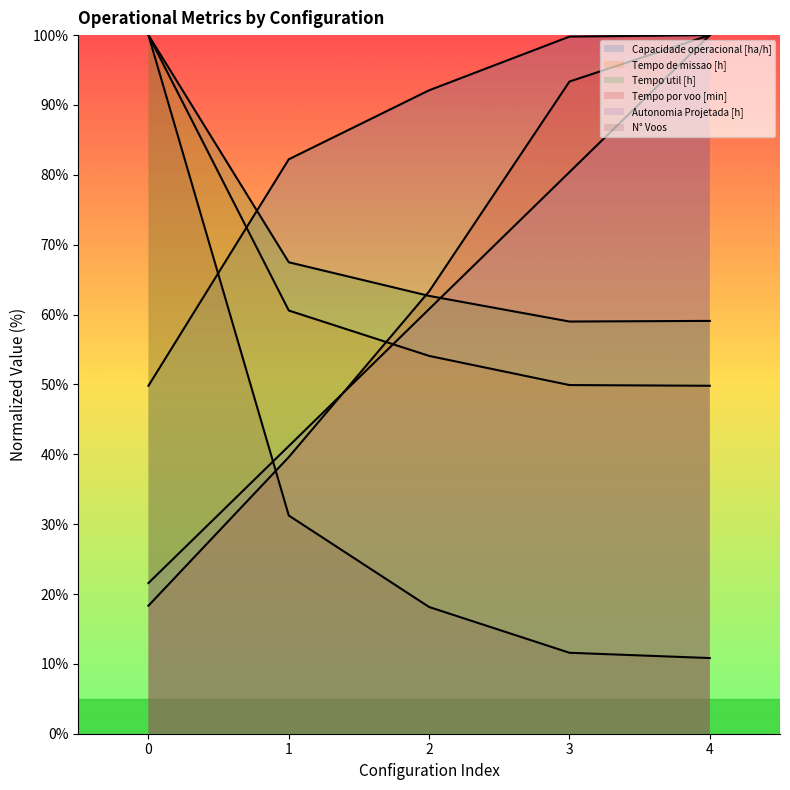

What is the difference between the second highest and minimum values in the N° Voos series?

20.4